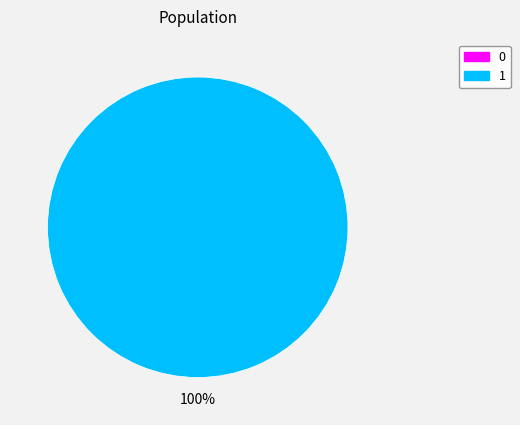

To the nearest percent, what is the difference between the largest and smallest slice percentages?

100%